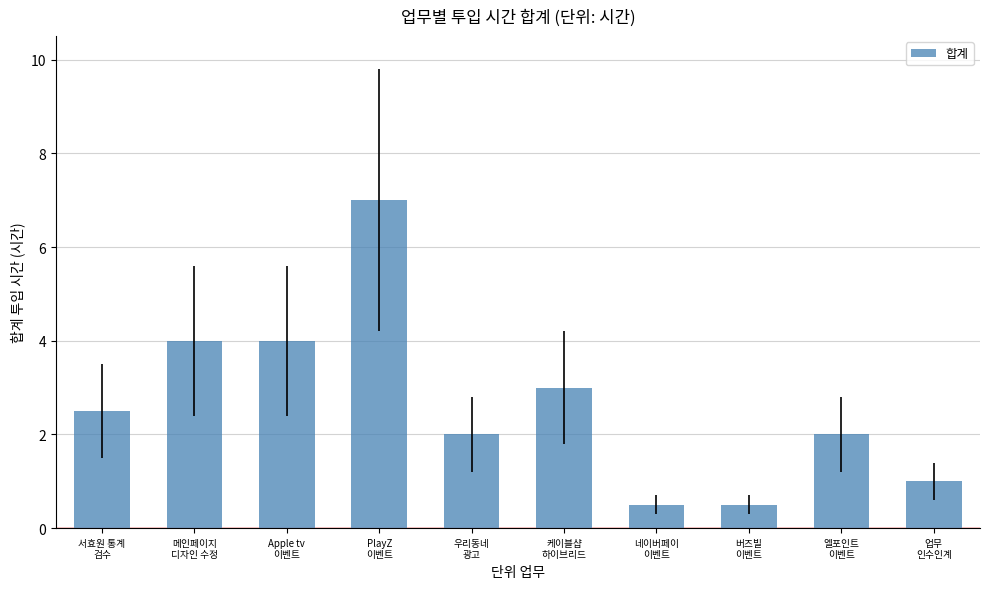

What is the greatest value displayed?

7.0